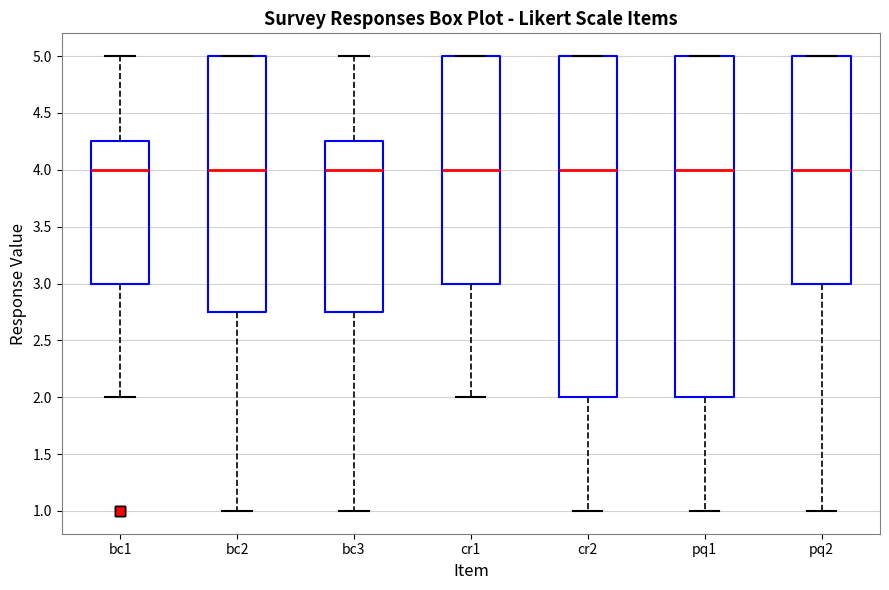

Where does the median line of the box for cr1 sit on the y-axis? The values are not printed on the chart, so give them approximately, as read against the axis.

4.00